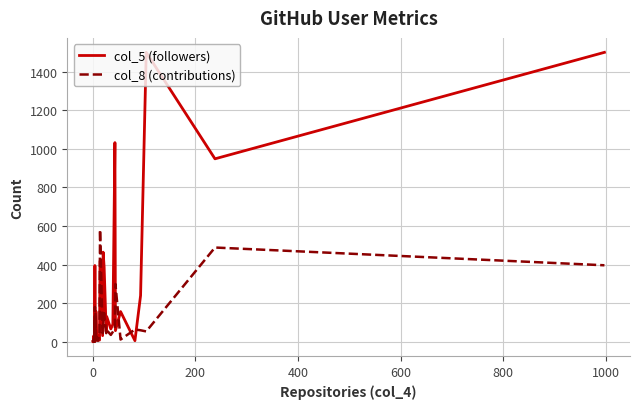

What is the maximum value shown in the chart?

1500